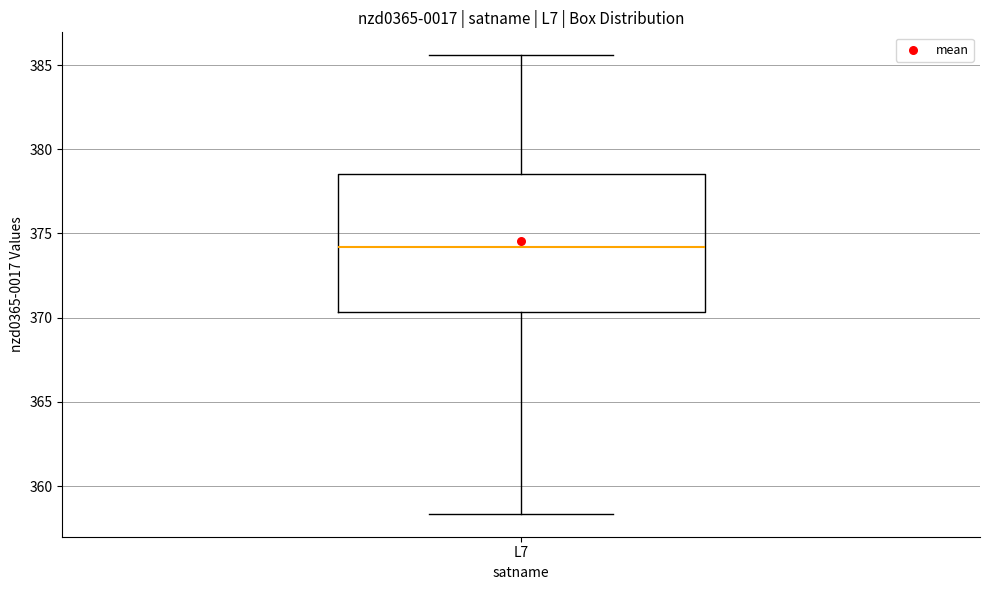

Read this box plot against the y-axis: the position of the median line, the range covered by the box, and the ends of both whiskers. The values are not printed on the chart, so give them approximately, as read against the axis.

median 374.0, box 370.5 to 378.5, whiskers 358.5 to 385.5